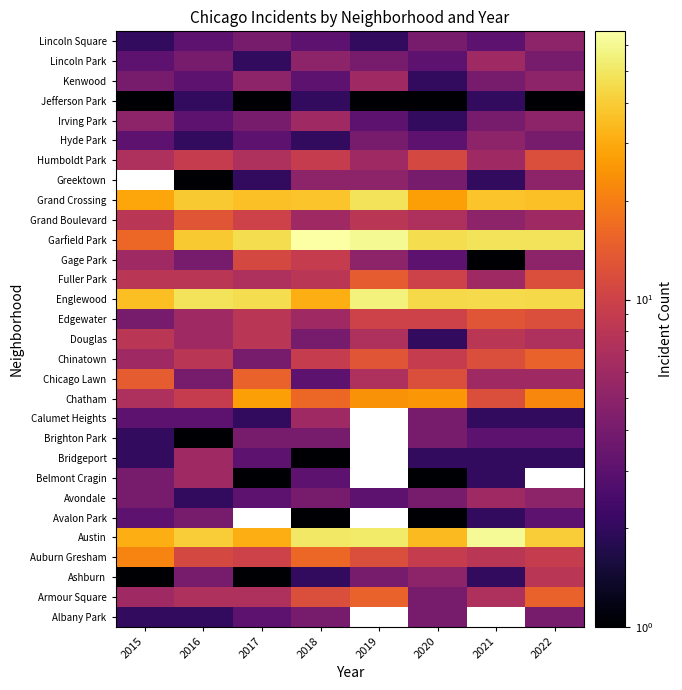

How many values in the Chicago Lawn series are below 7?

4